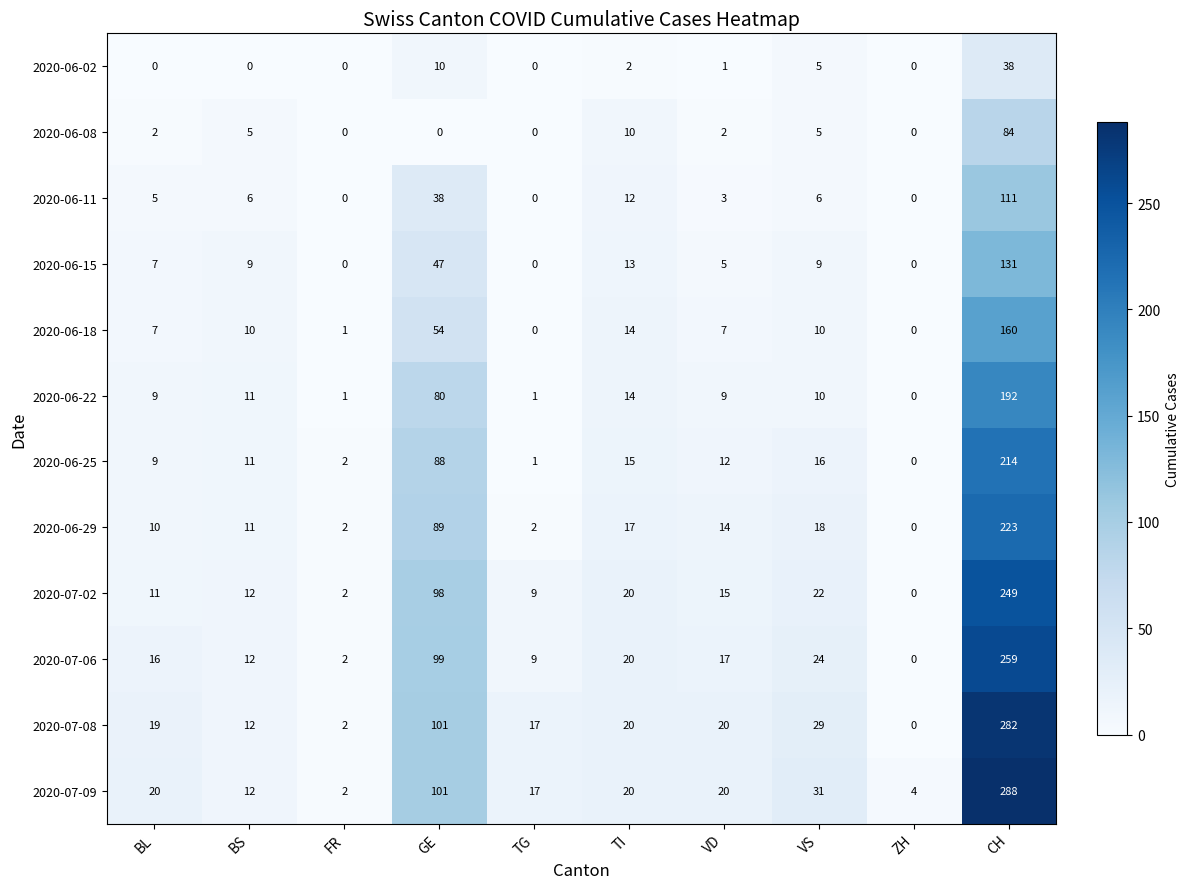

What is the spread (max minus min) of values at GE?

101